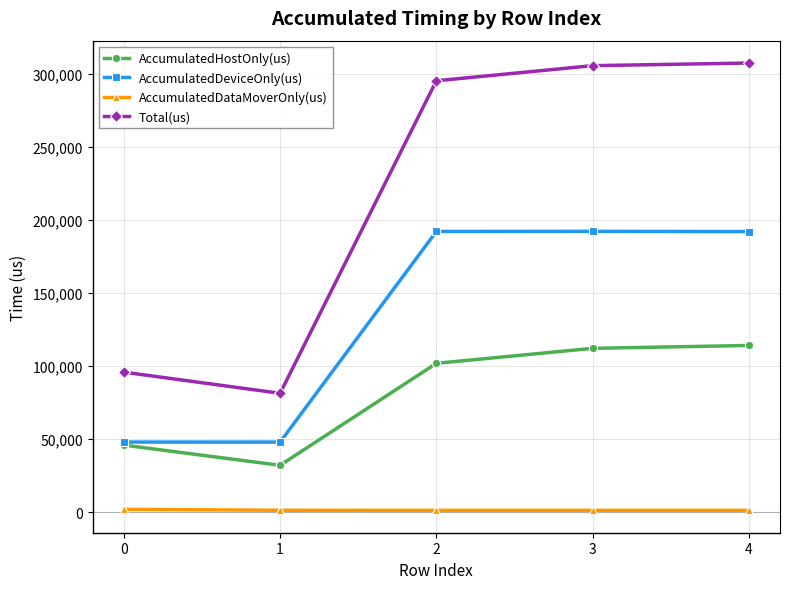

What is the sum of all AccumulatedDeviceOnly(us) values?

672145.7